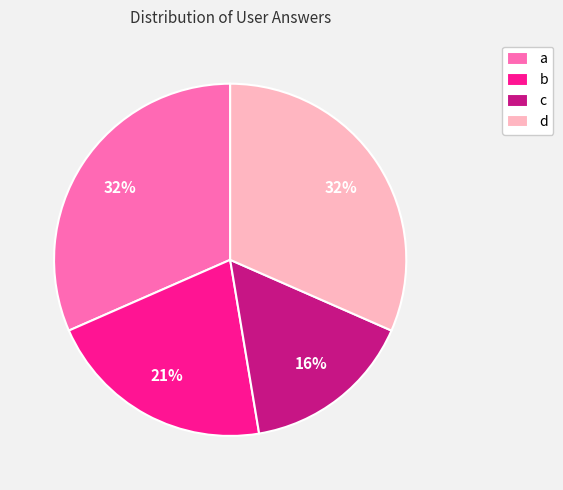

Does b represent more than half of the total?

No